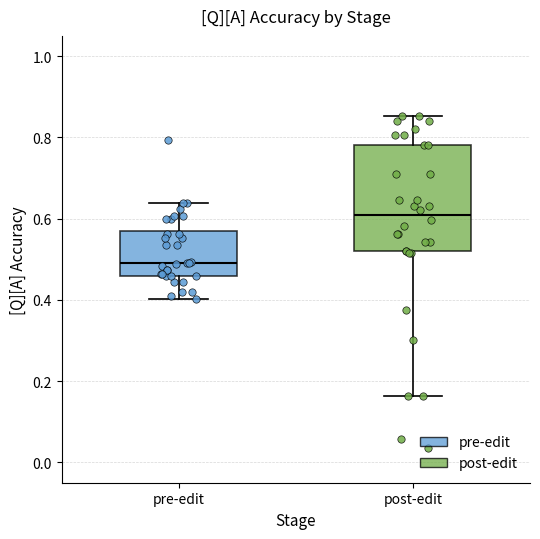

Comparing the boxes themselves (not the whiskers), which one is the tallest?

post-edit